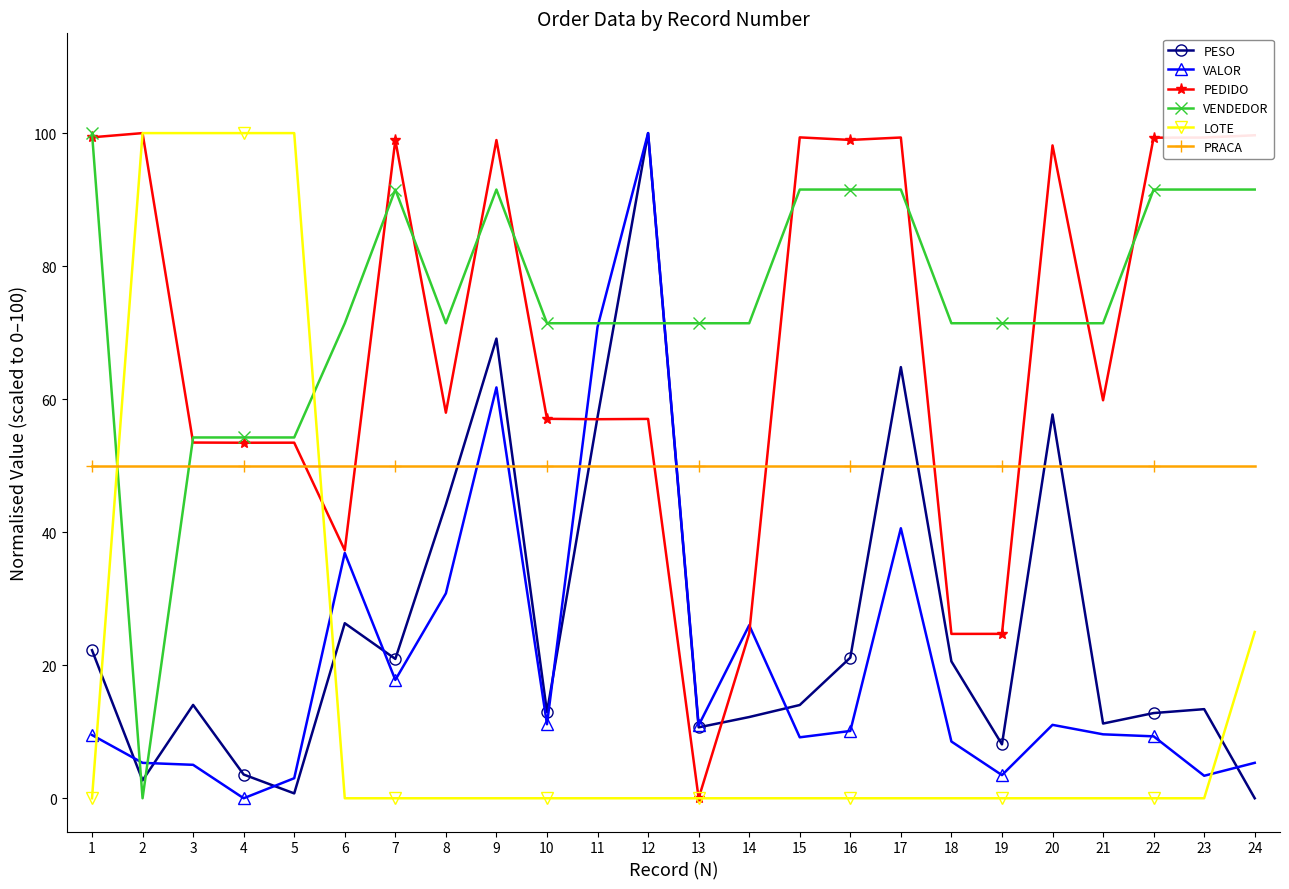

What value does the PESO series have at 7?

20.9